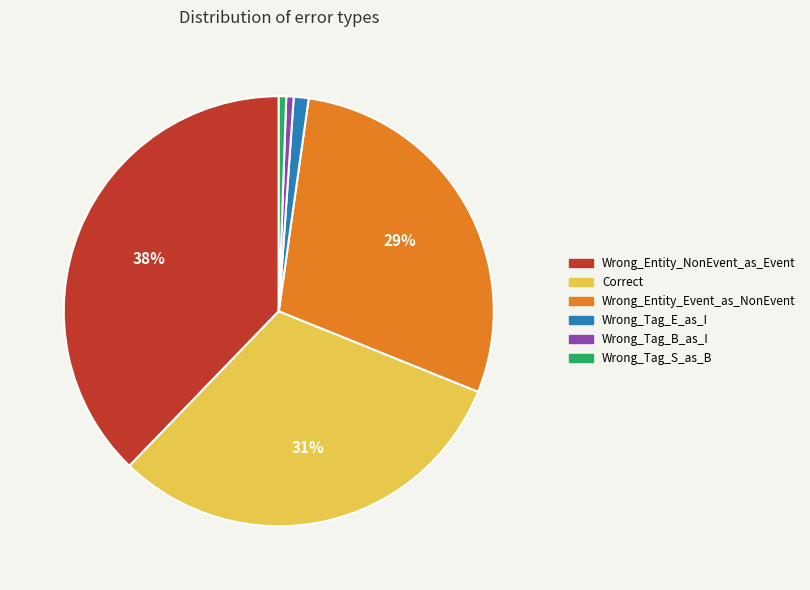

The Wrong_Tag_B_as_I slice represents 1% of the pie. True or false?

True